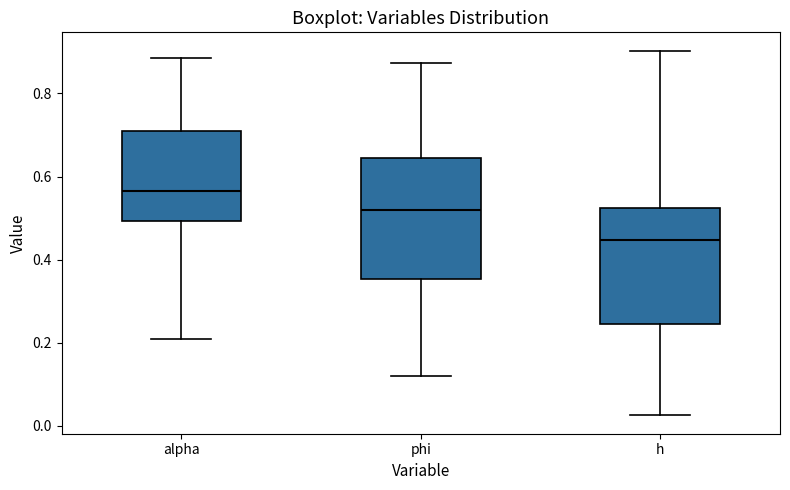

Reading left to right, read every box against the y-axis: the position of its median line, the range the box covers, and the ends of its whiskers. The values are not printed on the chart, so give them approximately, as read against the axis.

alpha: median 0.56, box 0.50 to 0.70, whiskers 0.20 to 0.88
phi: median 0.52, box 0.36 to 0.64, whiskers 0.12 to 0.88
h: median 0.44, box 0.24 to 0.52, whiskers 0.02 to 0.90